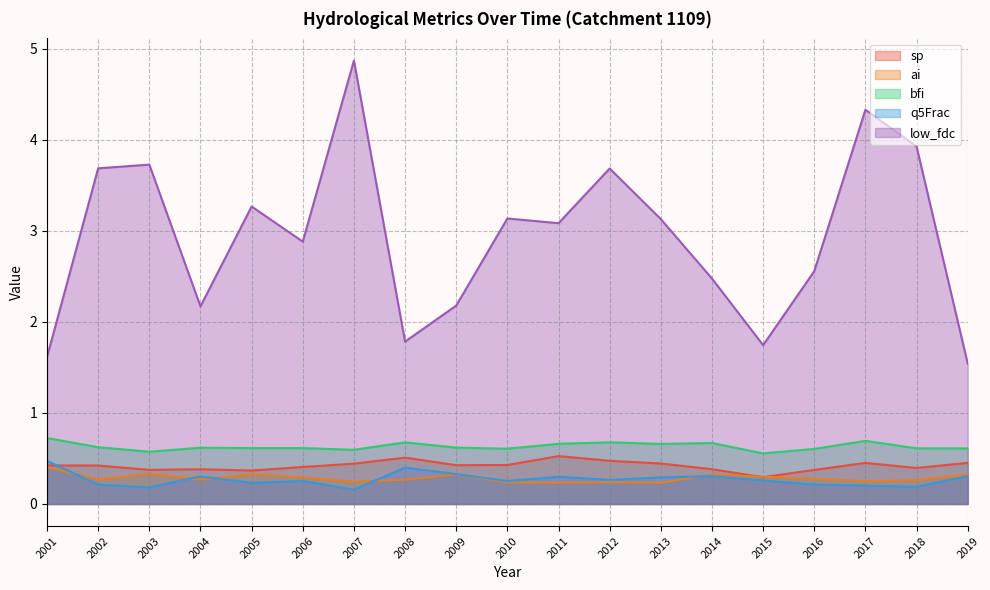

At which category does the chart reach its minimum across all series?

2007